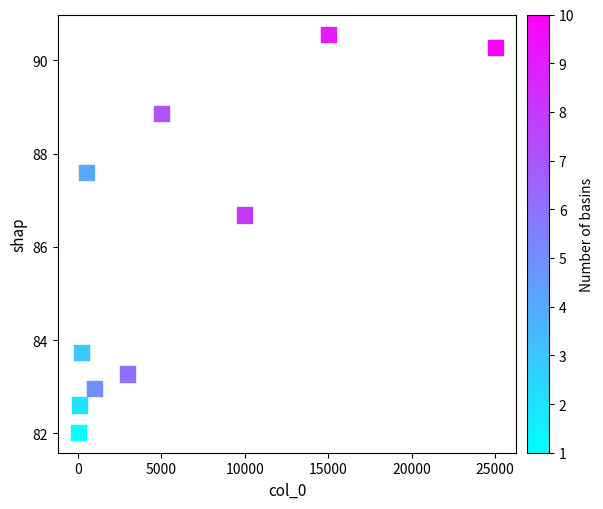

What is the range of X values (max minus min)?

24950.0